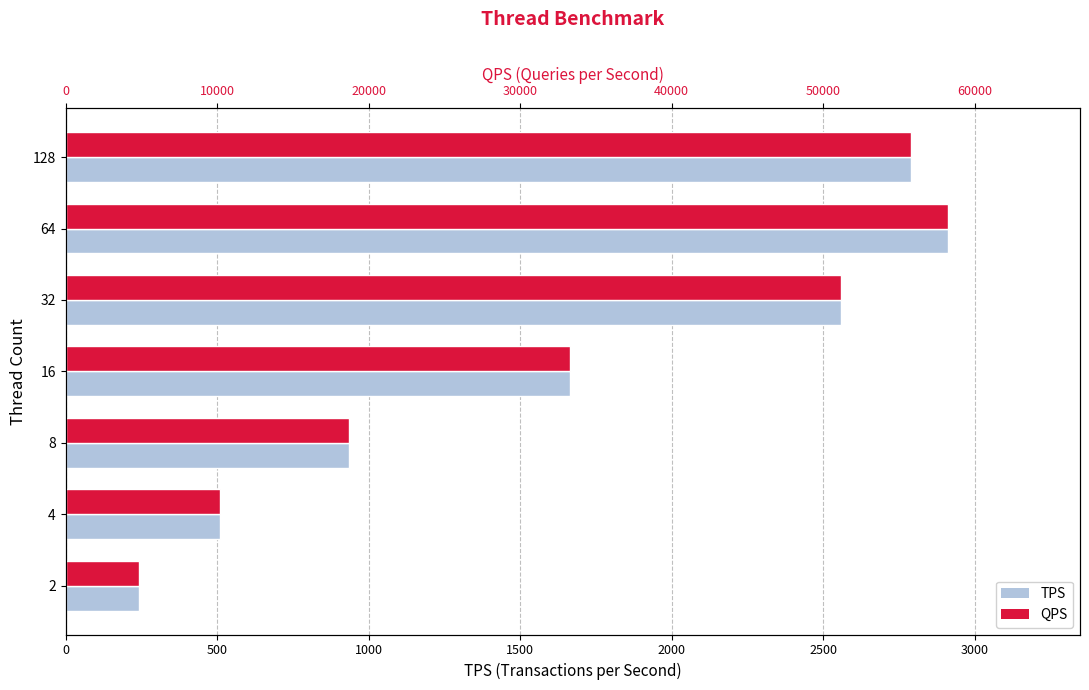

What is the difference between the maximum and minimum values in the QPS series?

53401.8